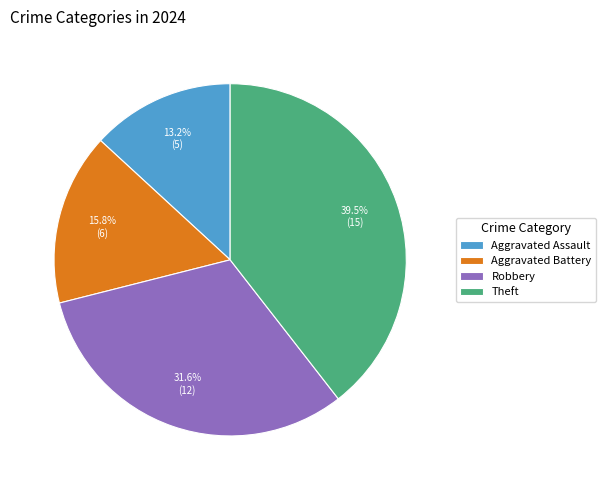

Rank the categories by value from highest to lowest.

Theft, Robbery, Aggravated Battery, Aggravated Assault